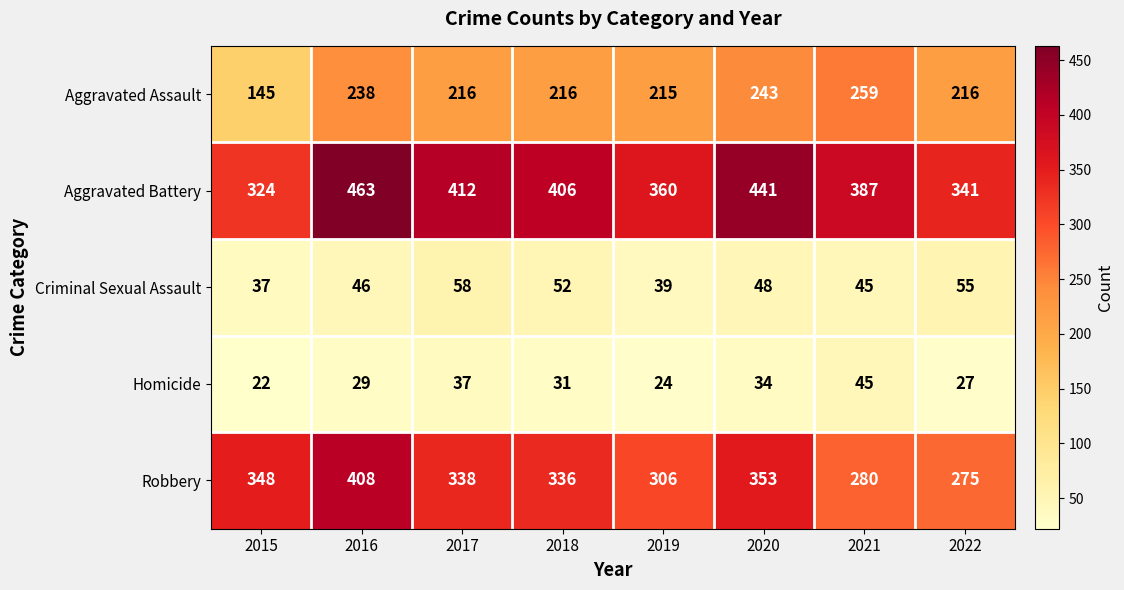

Rank the series by their maximum value, from lowest to highest.

Homicide, Criminal Sexual Assault, Aggravated Assault, Robbery, Aggravated Battery